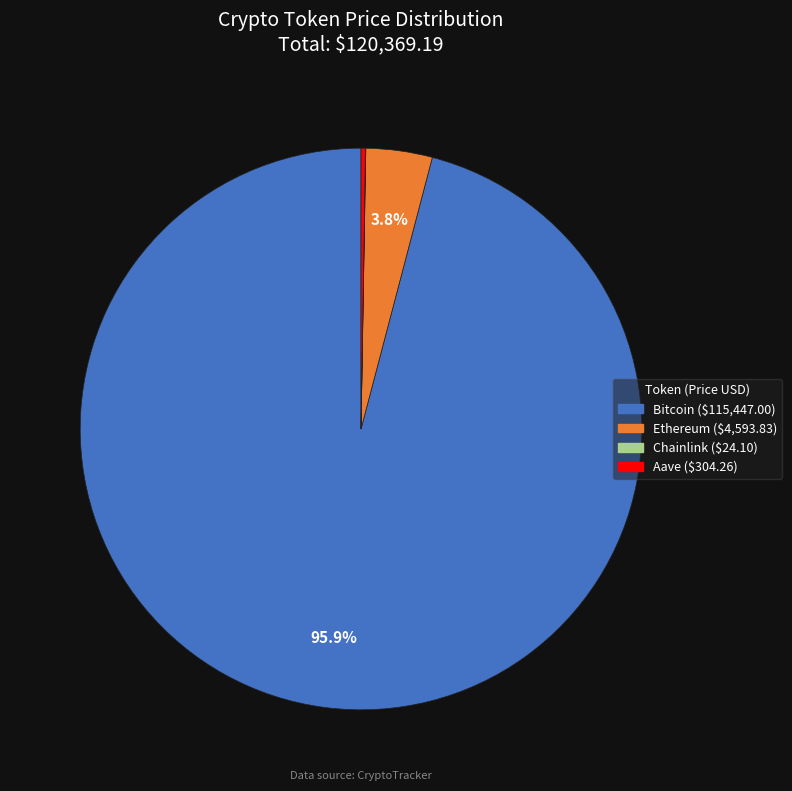

What is the largest slice in the pie chart?

Bitcoin